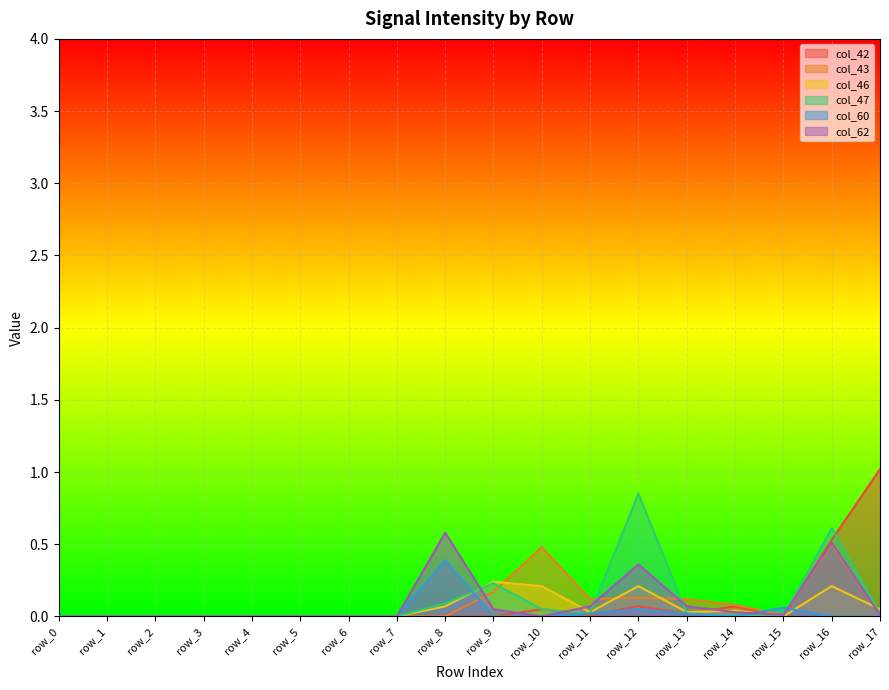

How many series are shown in this chart?

6